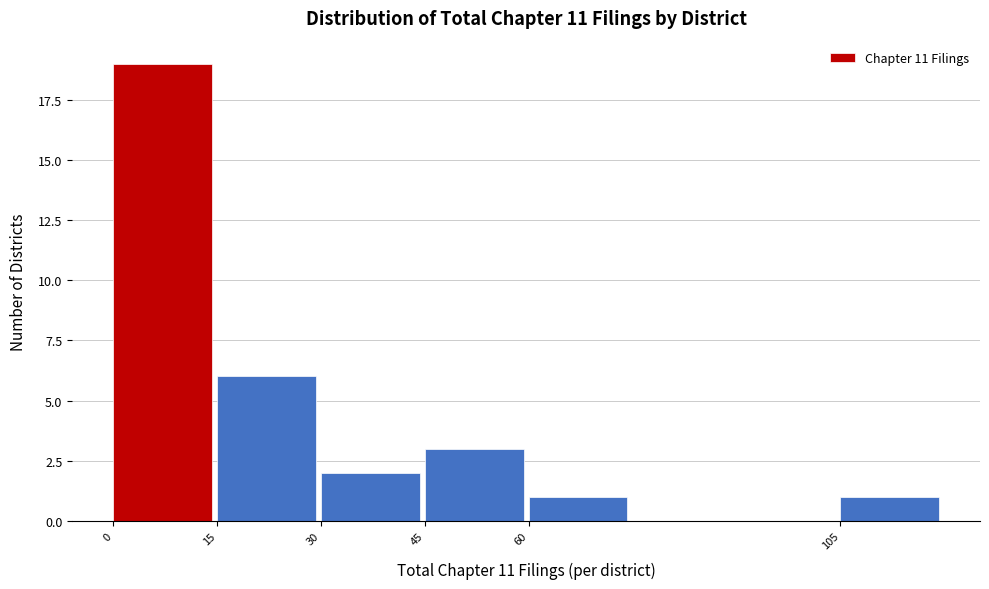

Reading left to right, transcribe this chart: for each bar, give the range it covers on the x-axis and its height. Neither the bar edges nor the heights are printed on the chart, so give them approximately, as read against the axes.

0 to 15: 19
15 to 30: 6
30 to 45: 2
45 to 60: 3
60 to 75: 1
75 to 90: 0
90 to 105: 0
105 to 120: 1